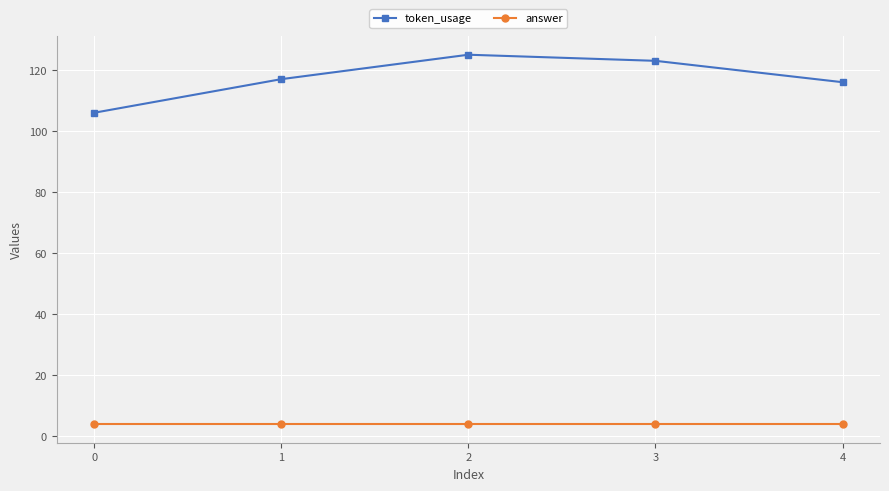

Rank the series by their maximum value, from highest to lowest.

token_usage, answer